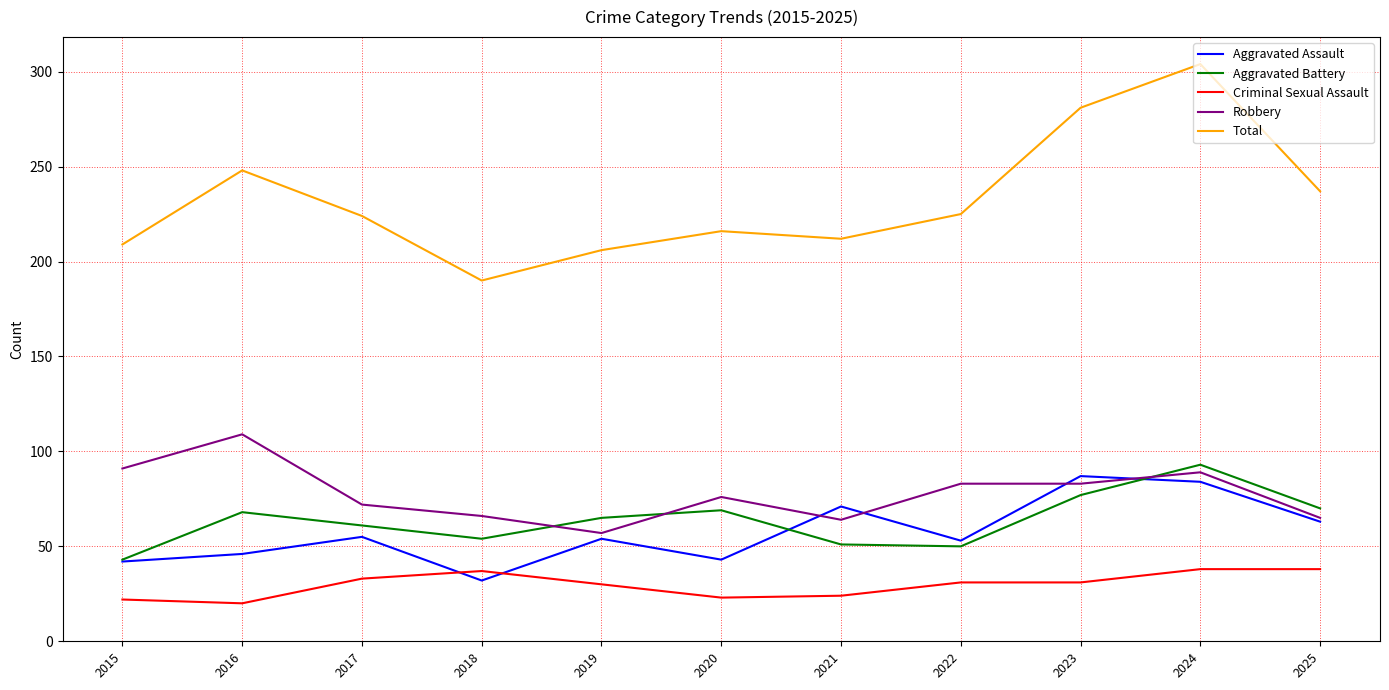

Which series has the widest spread of values?

Total